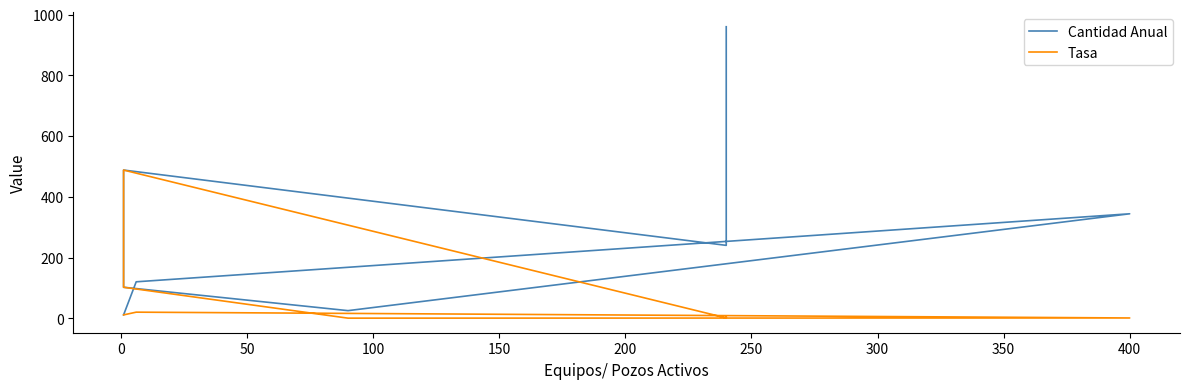

What is the minimum value shown in the chart?

0.3